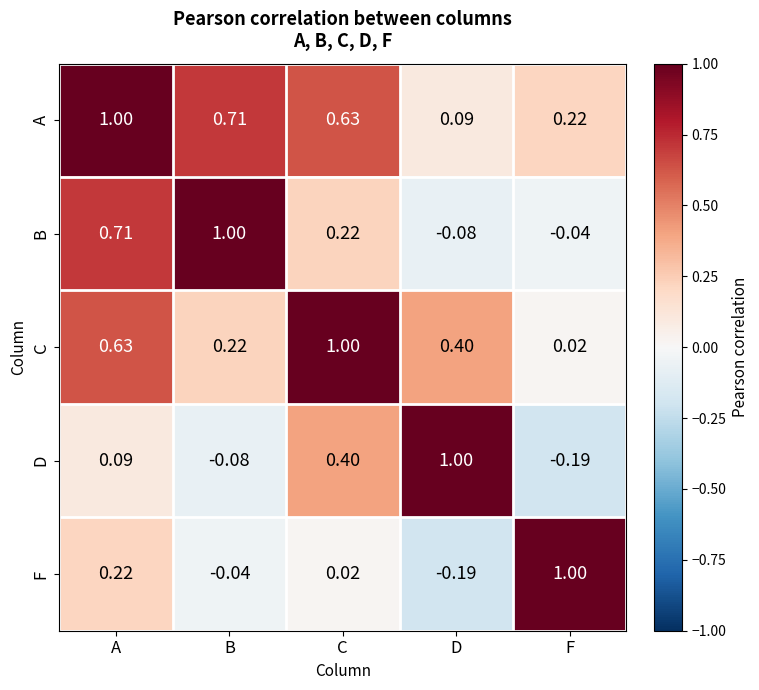

Where is B nearest to the value 0?

F